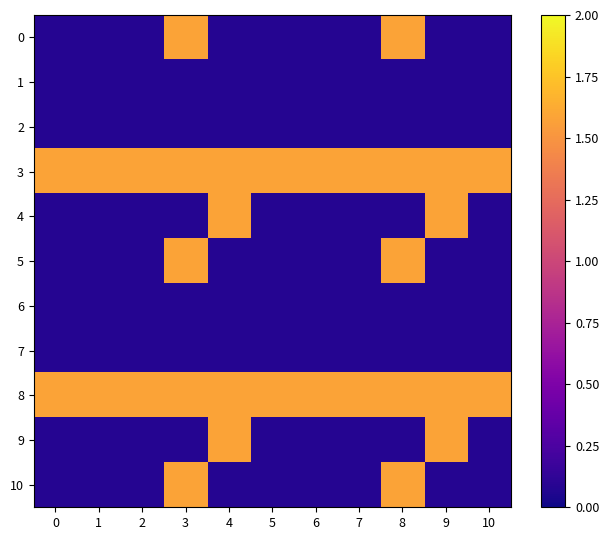

Which label corresponds to the largest value in the chart?

3